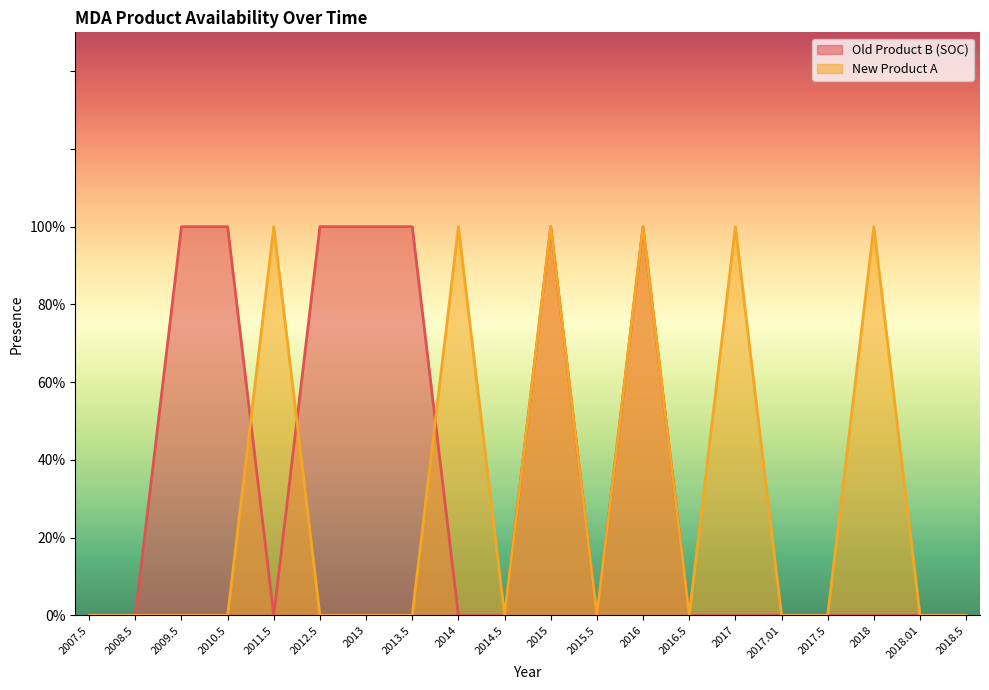

How many values in Old Product B (SOC) are above zero?

7